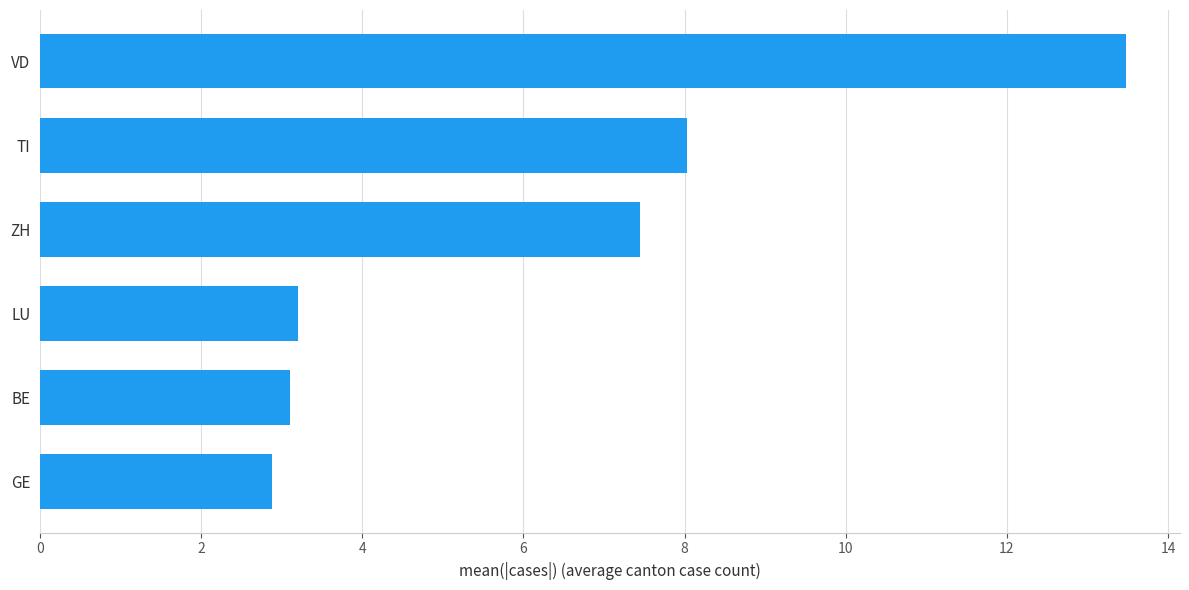

The chart shows a value of 1.6 at LU. True or false?

False